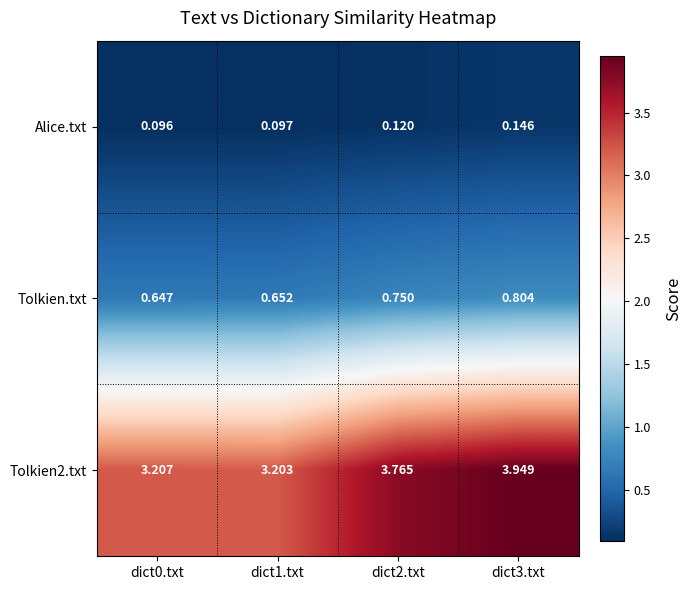

Which series has the largest range (max minus min)?

Tolkien2.txt